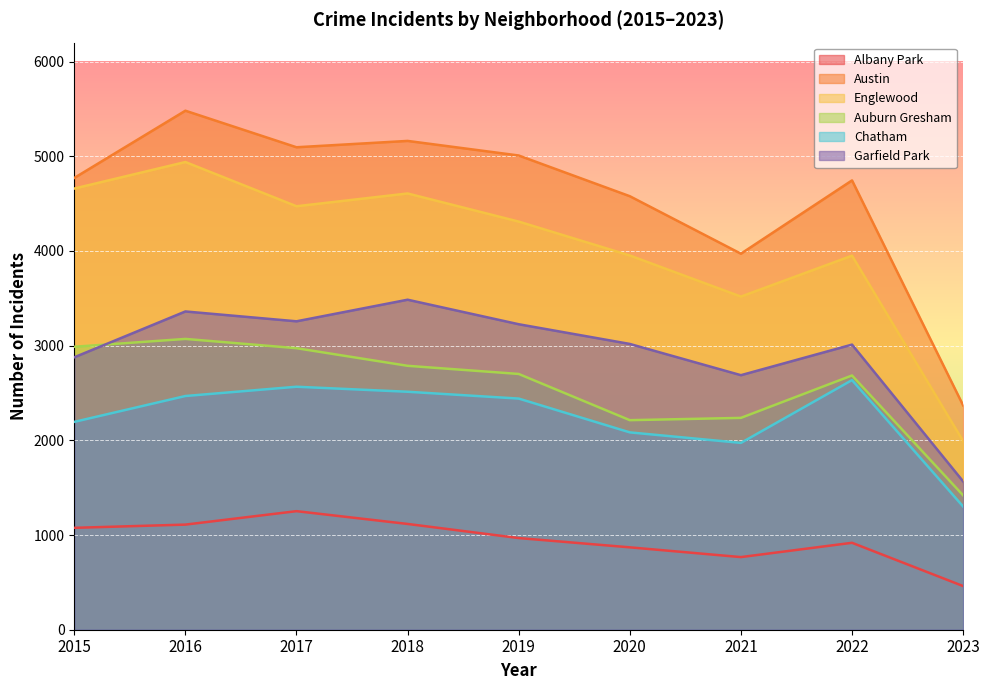

True or false: Garfield Park and Austin intersect in this chart.

False